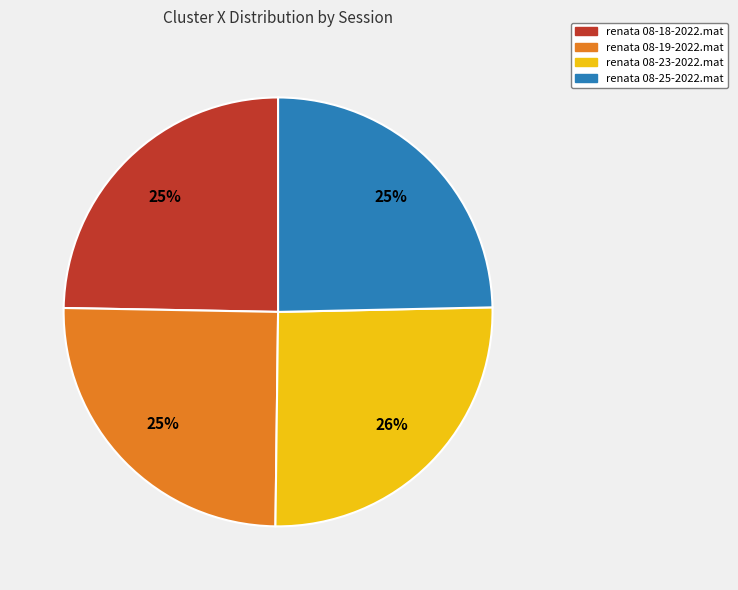

True or false: renata 08-18-2022.mat accounts for 25% of the total.

True